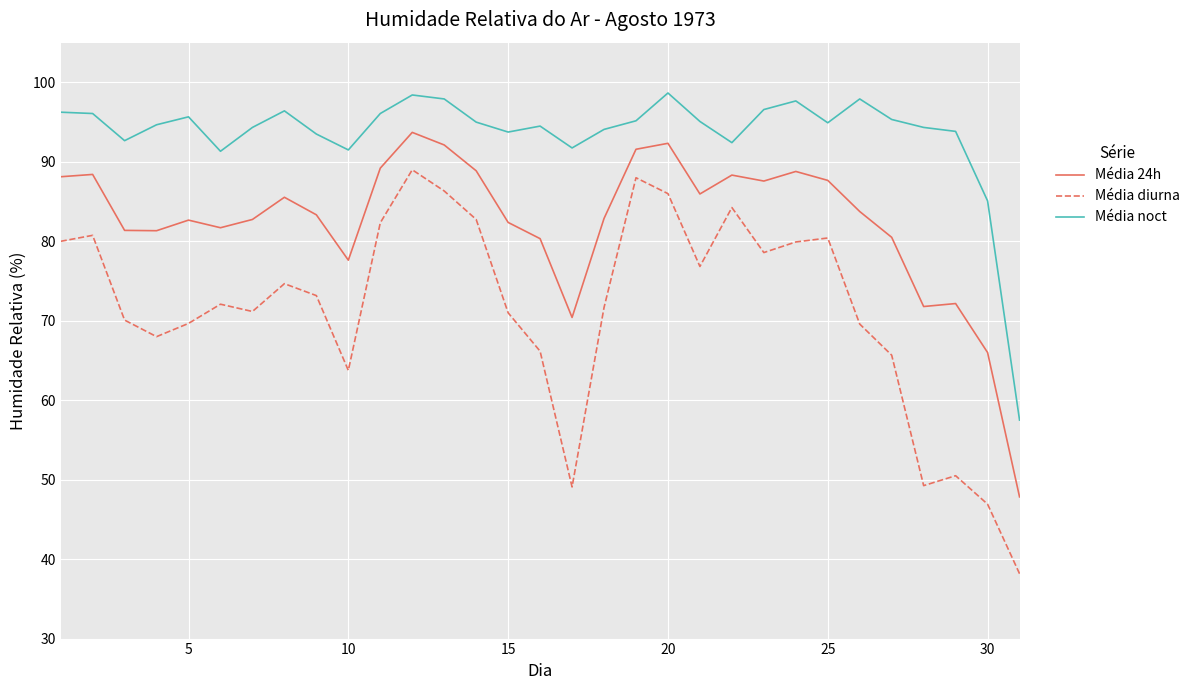

Which series has the largest total across all categories?

Média noct